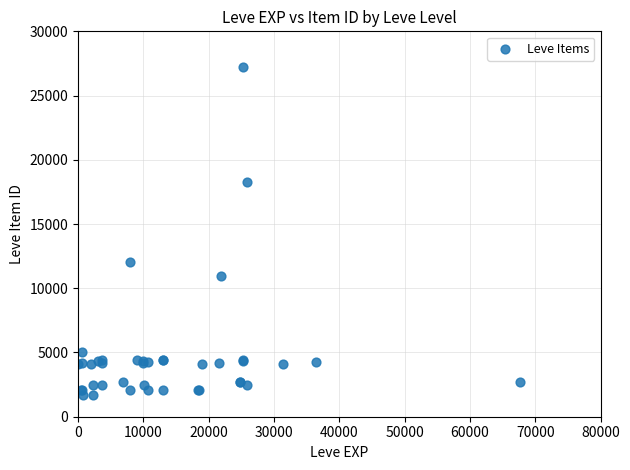

What Y value in the scatter plot is closest to 14448?

12018